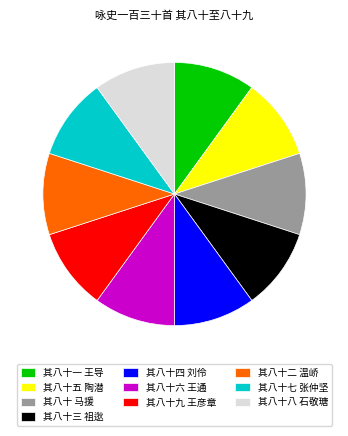

Is there a majority slice in this chart?

No